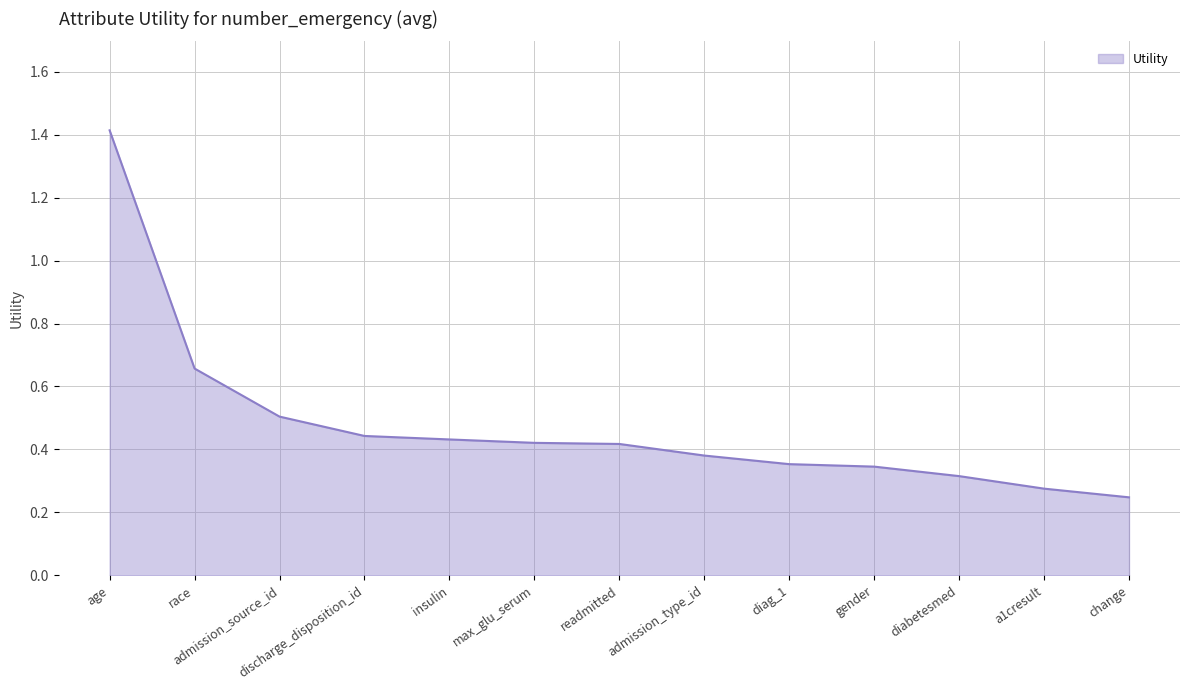

Count the values in the range 0 to 1.

12